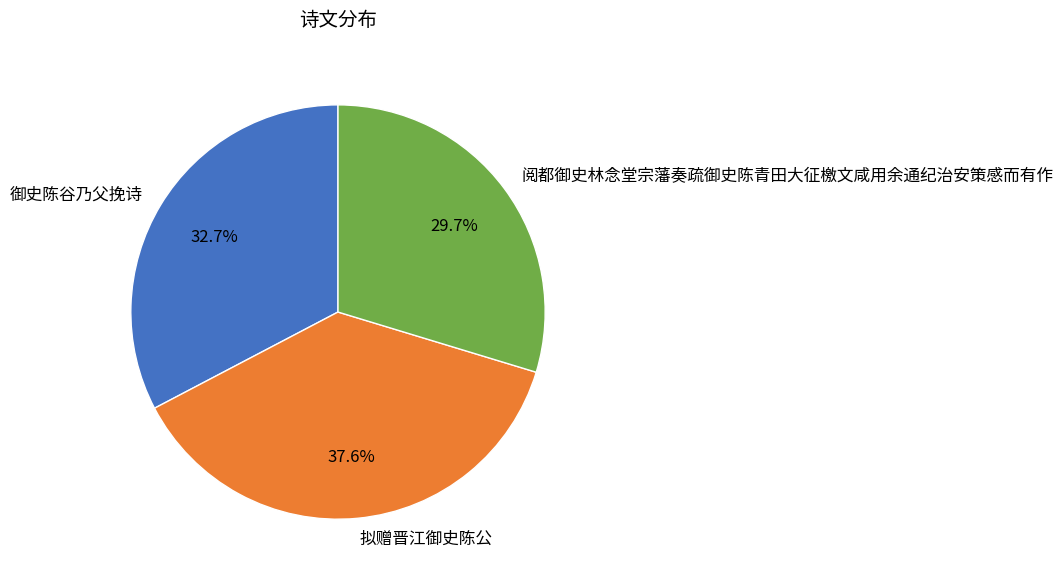

Count the number of slices in the pie.

3